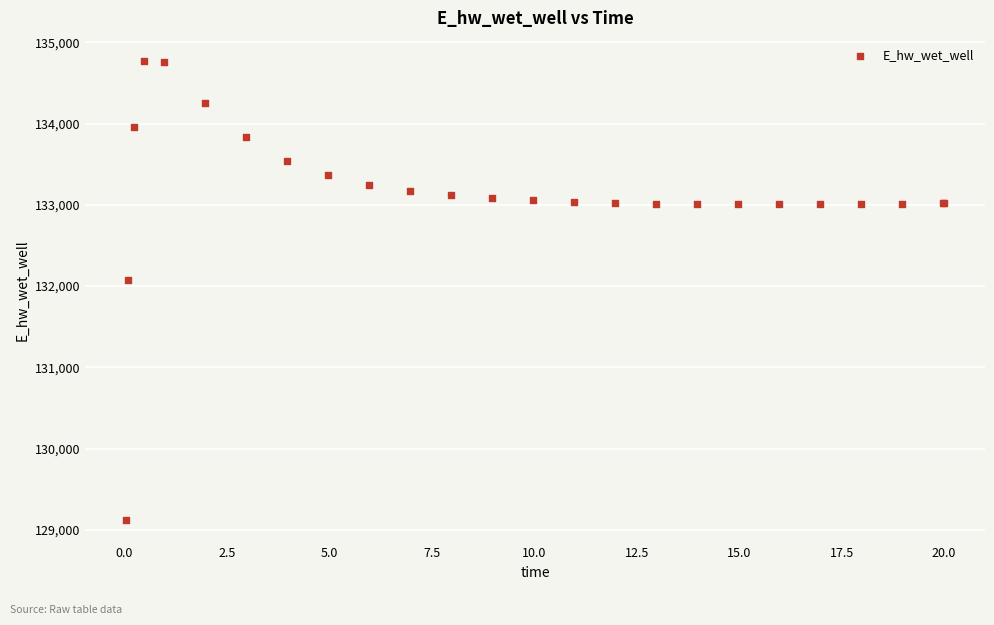

What Y value in the scatter plot is closest to 131948?

132071.7